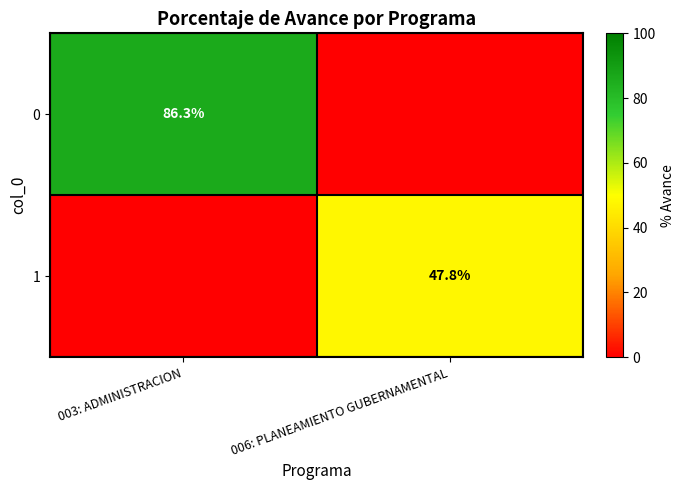

Is it true that 1 equals 47.8 at 006: PLANEAMIENTO GUBERNAMENTAL?

True